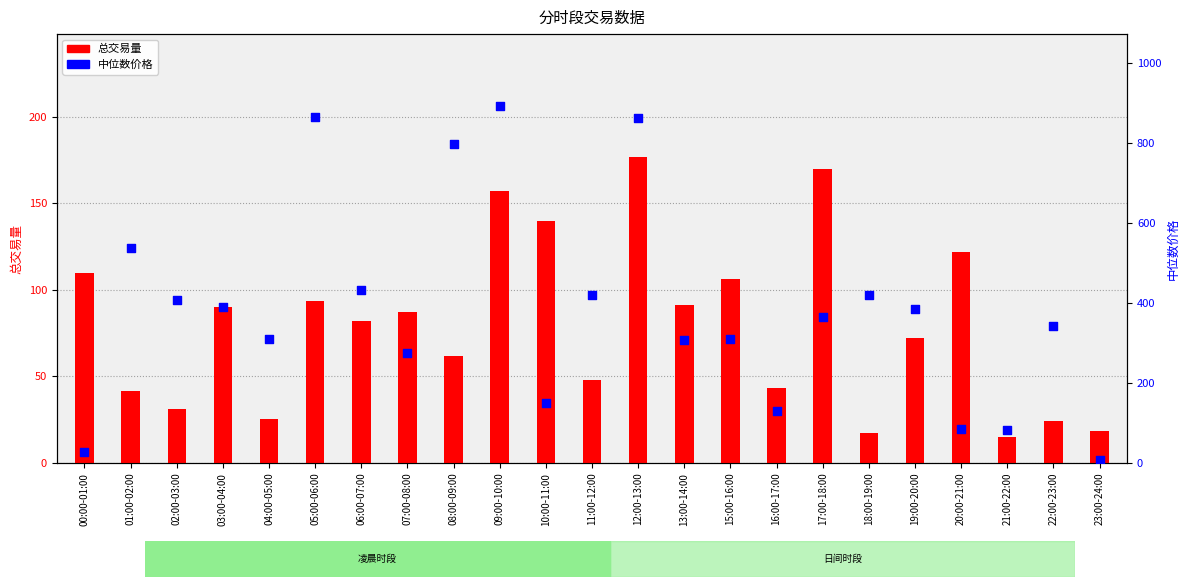

At which category is the sum across all series the highest?

09:00-10:00